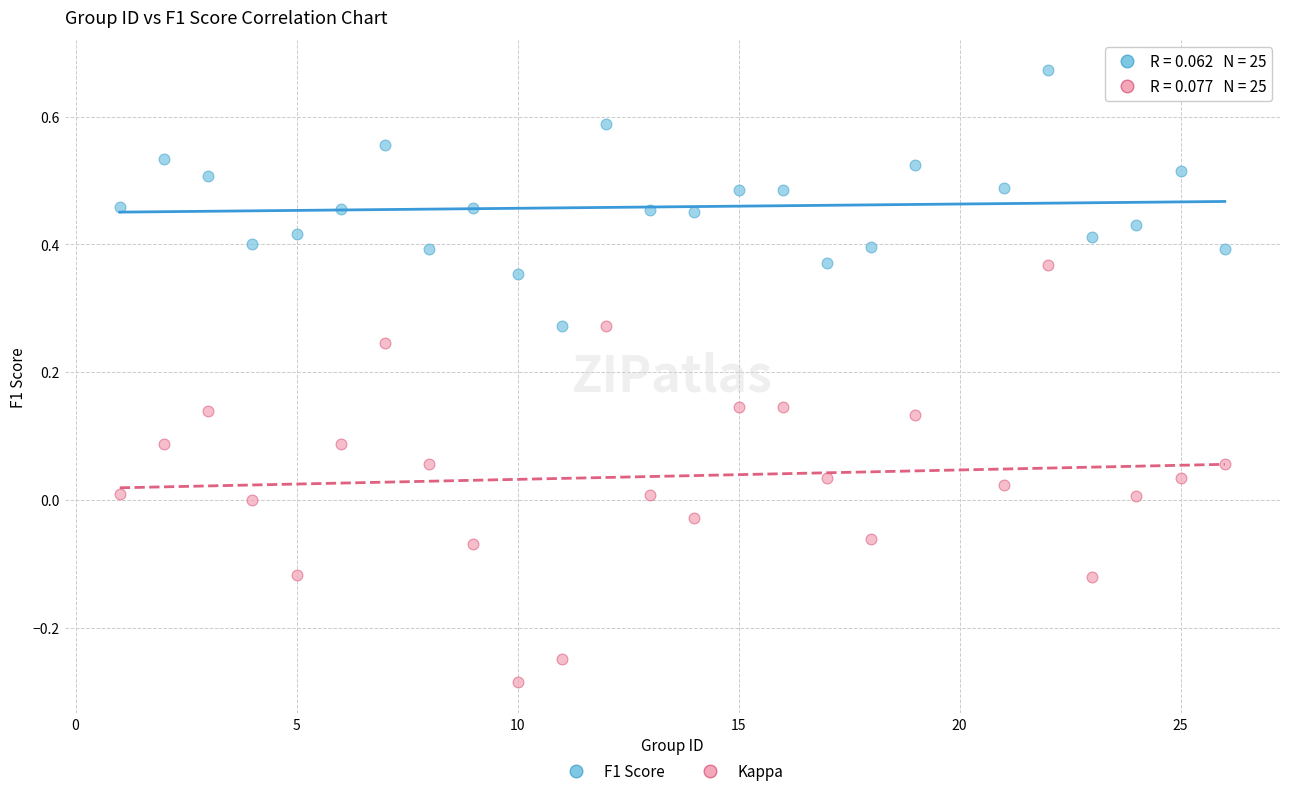

Across all data points, what is the range of X values (max minus min)?

25.0